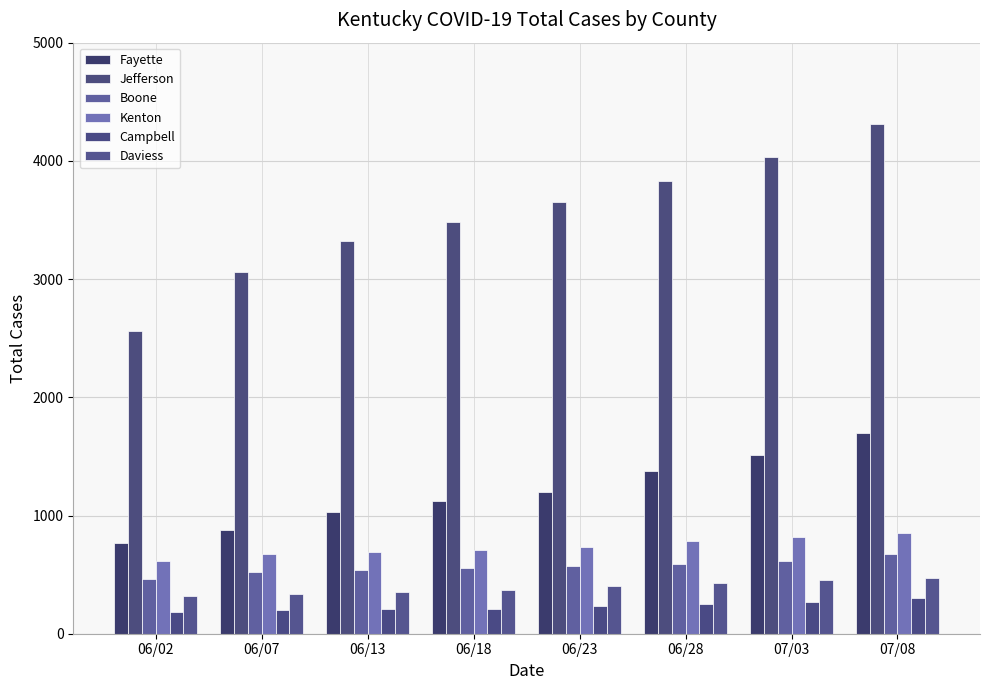

Are the bars horizontal?

No